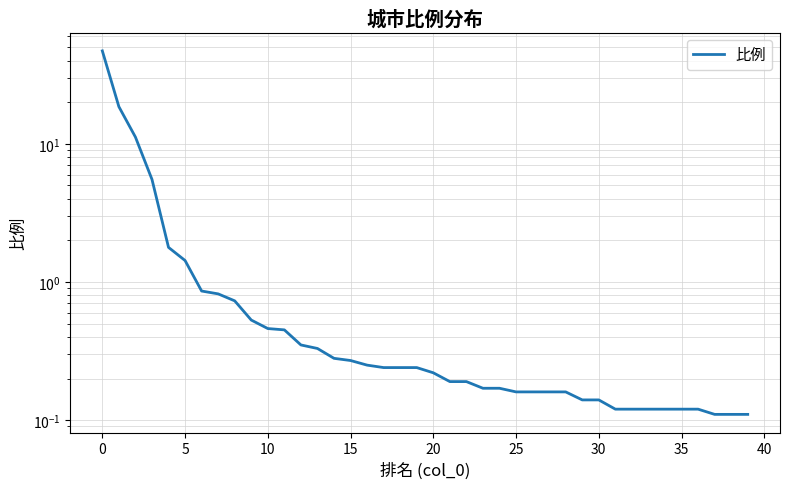

What is the approximate value at 17?

0.2